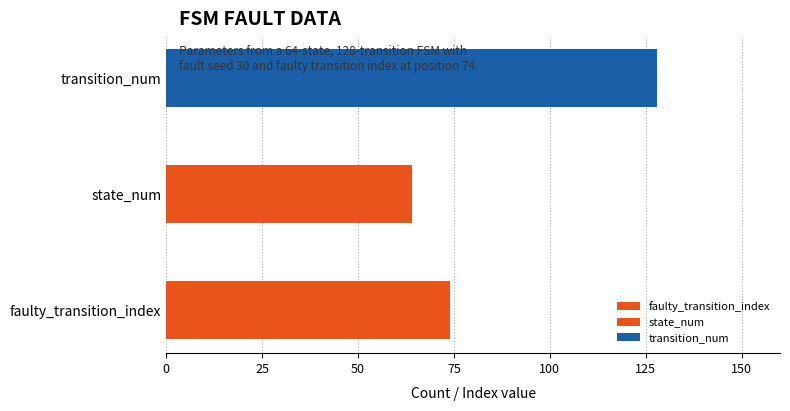

What is the change in value from faulty_transition_index to state_num?

-10